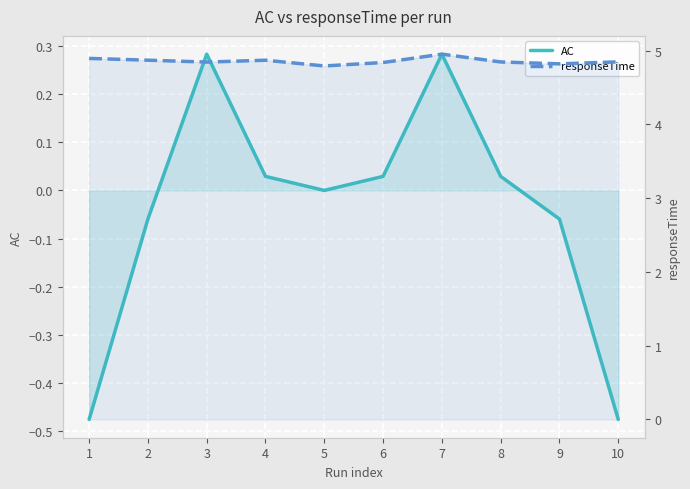

Which series has the largest total across all categories?

responseTime